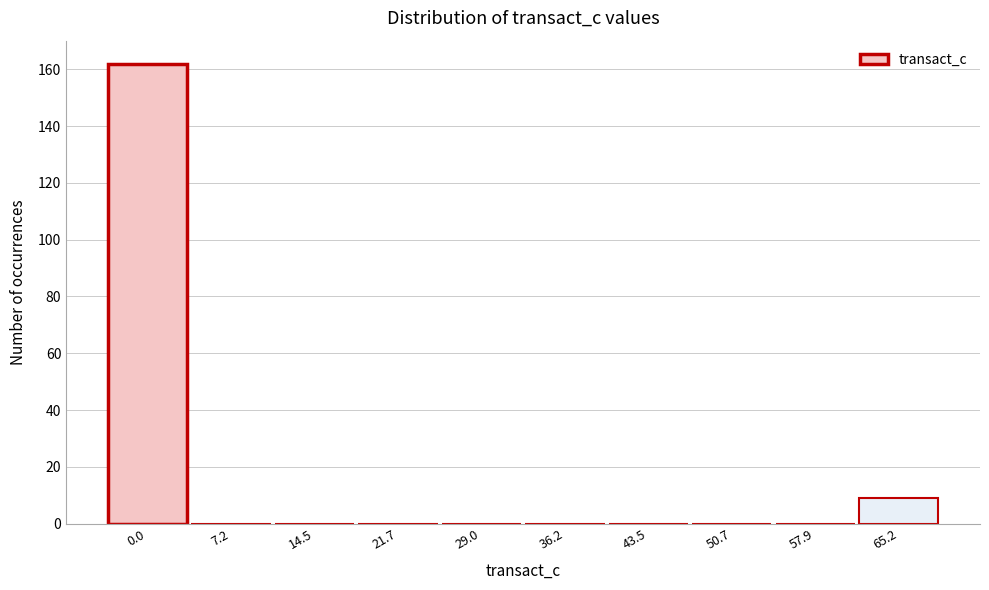

Reading left to right, what are all the values shown in this chart?

0.0=162	7.2=0	14.5=0	21.7=0	29.0=0	36.2=0	43.5=0	50.7=0	57.9=0	65.2=9